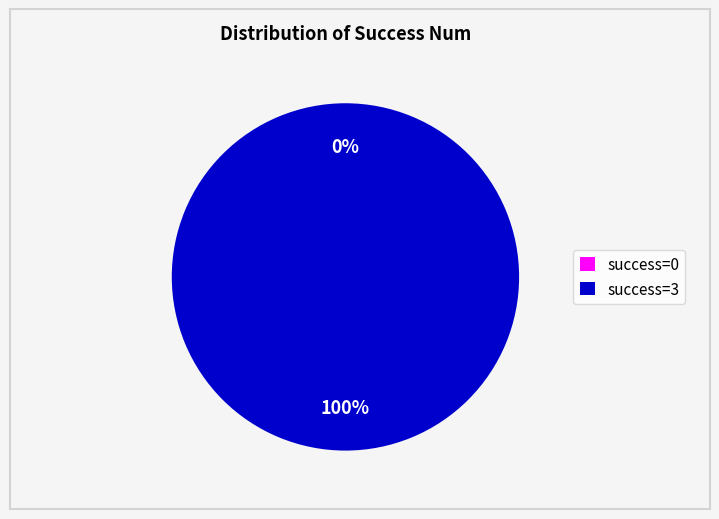

How many segments does this pie chart have?

2